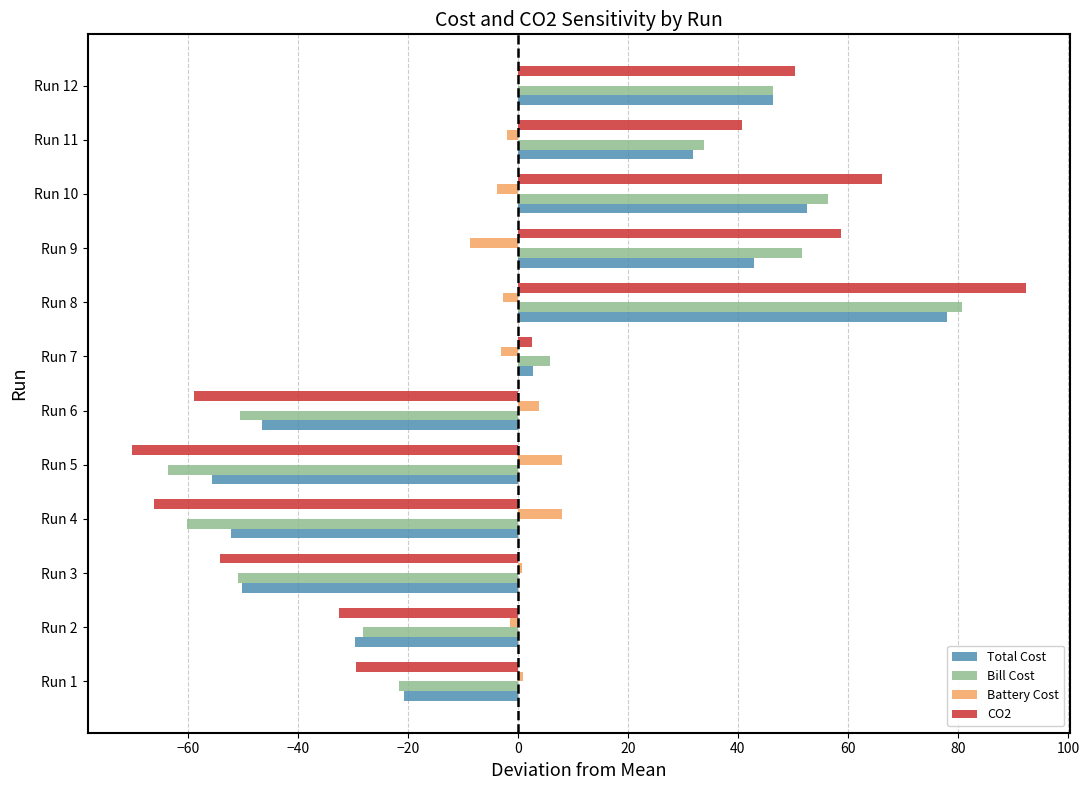

Is the value of CO2 at Run 4 greater than the value of Bill Cost at Run 8?

No